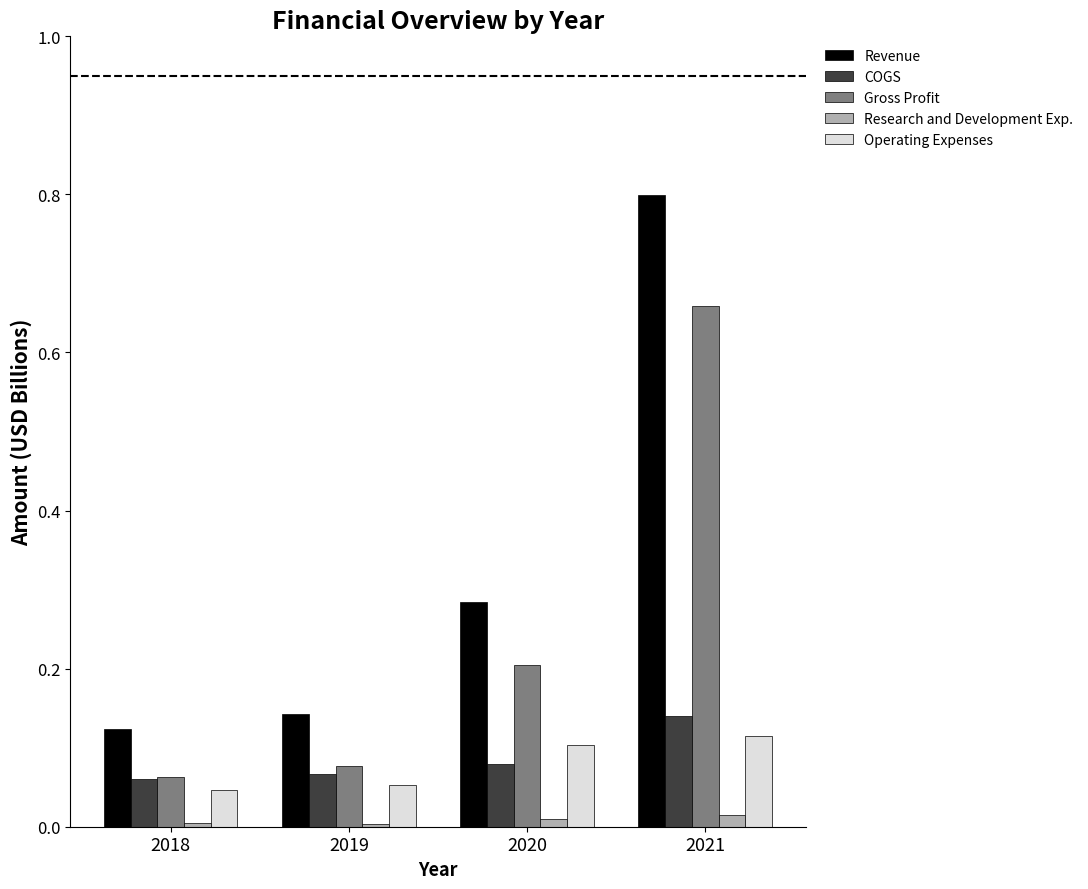

True or false: Revenue has a value of 0.2 at 2018.

False